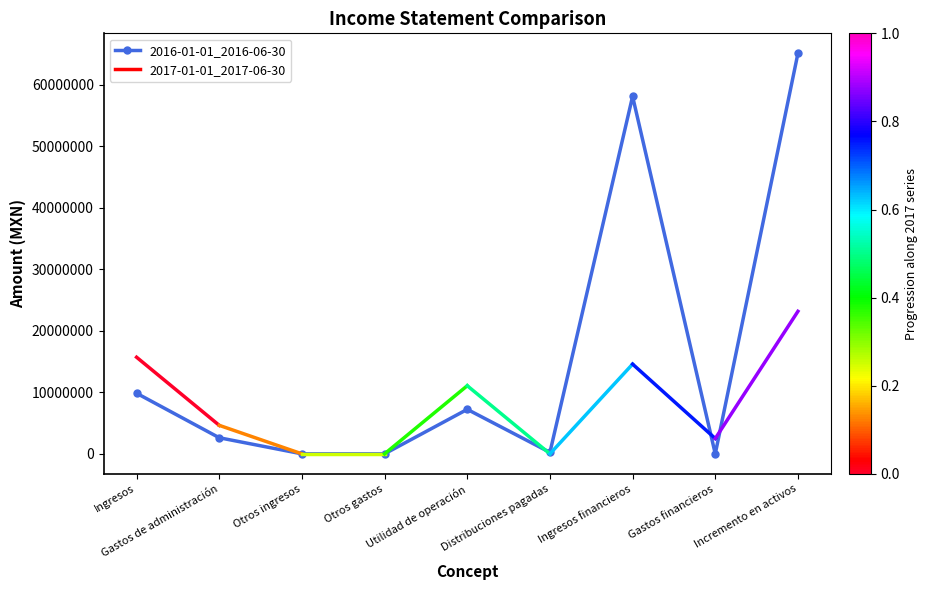

How many interior local peaks (higher than both neighbors) does the data have?

2